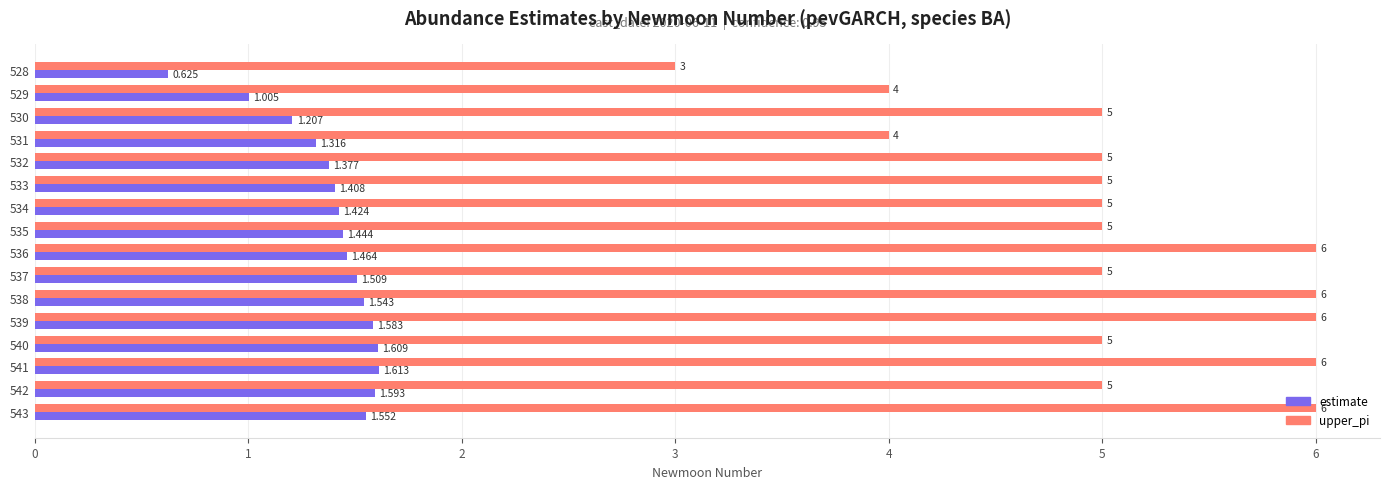

Which series has the largest range (max minus min)?

upper_pi